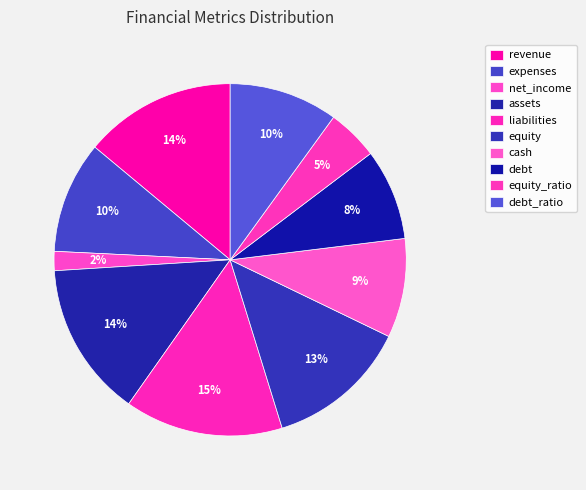

What is the change in value from liabilities to cash?

-37